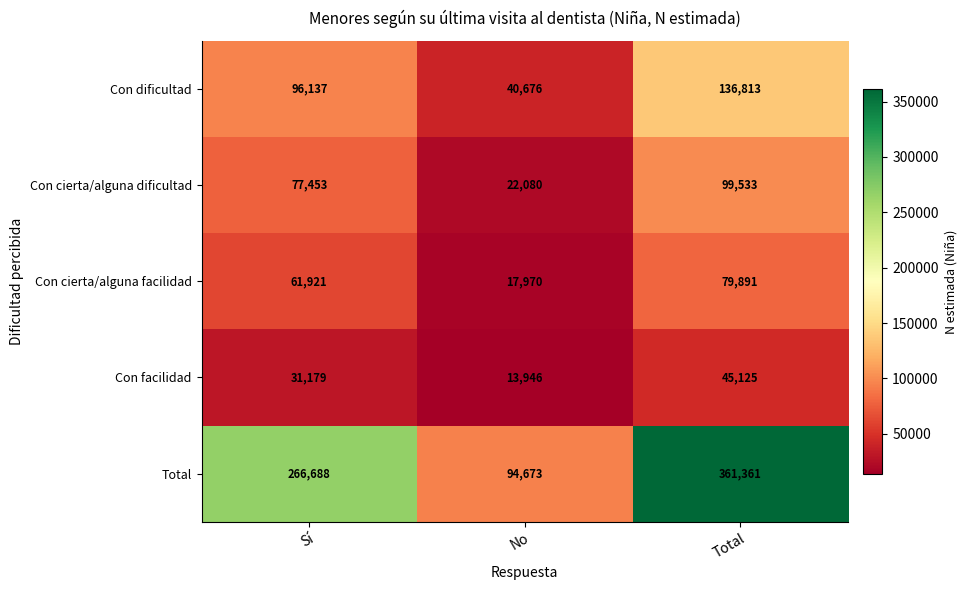

What is the total value across all series at No?

189345